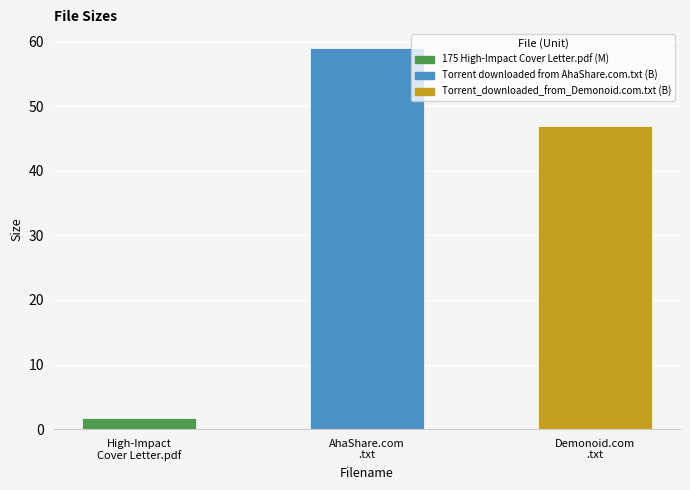

Which label corresponds to the largest value in the chart?

AhaShare.com
.txt